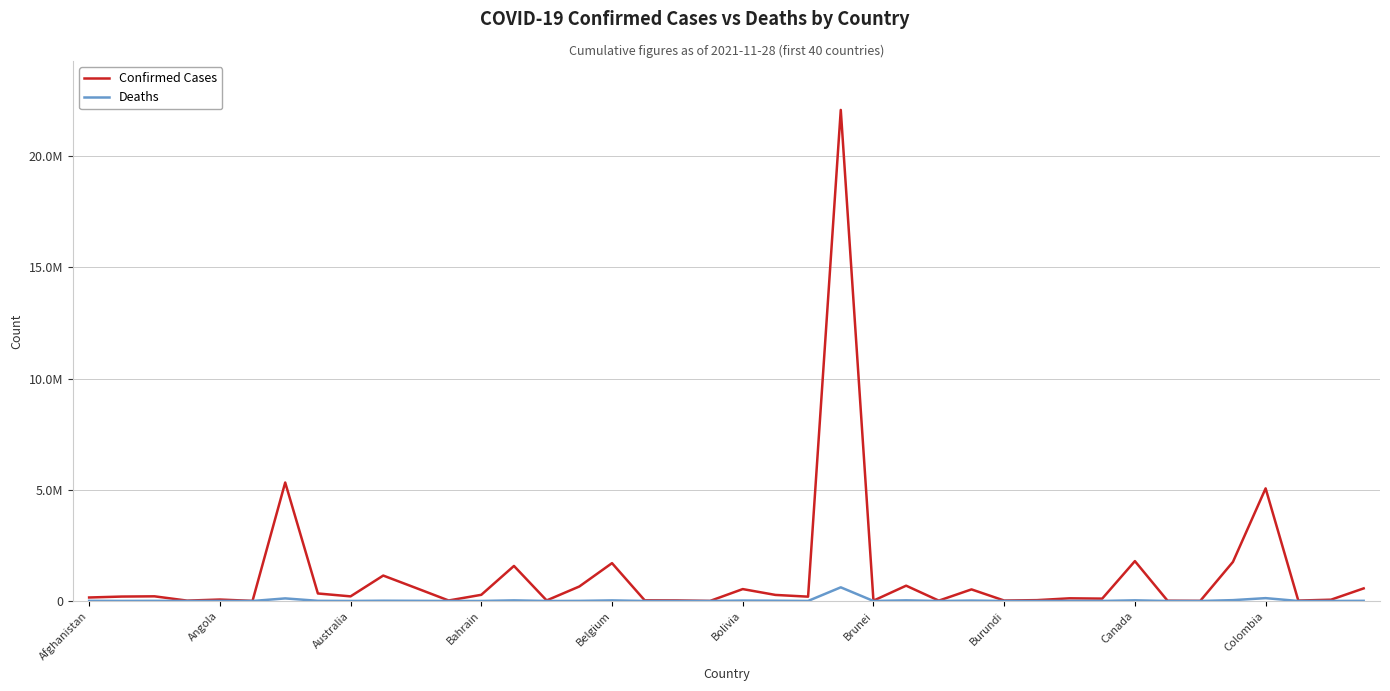

Which series has the largest total across all categories?

Confirmed Cases